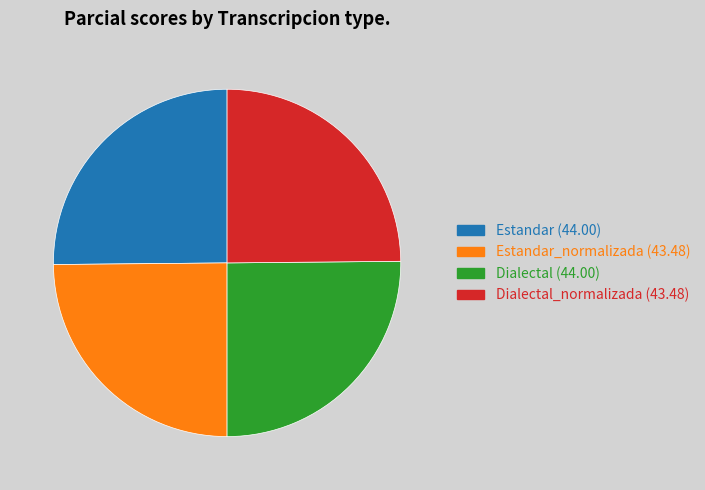

Is there a majority slice in this chart?

No